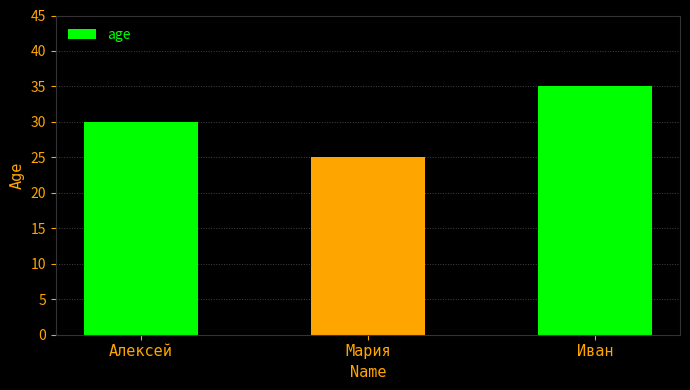

Read the value at Алексей, to the nearest 10.

30